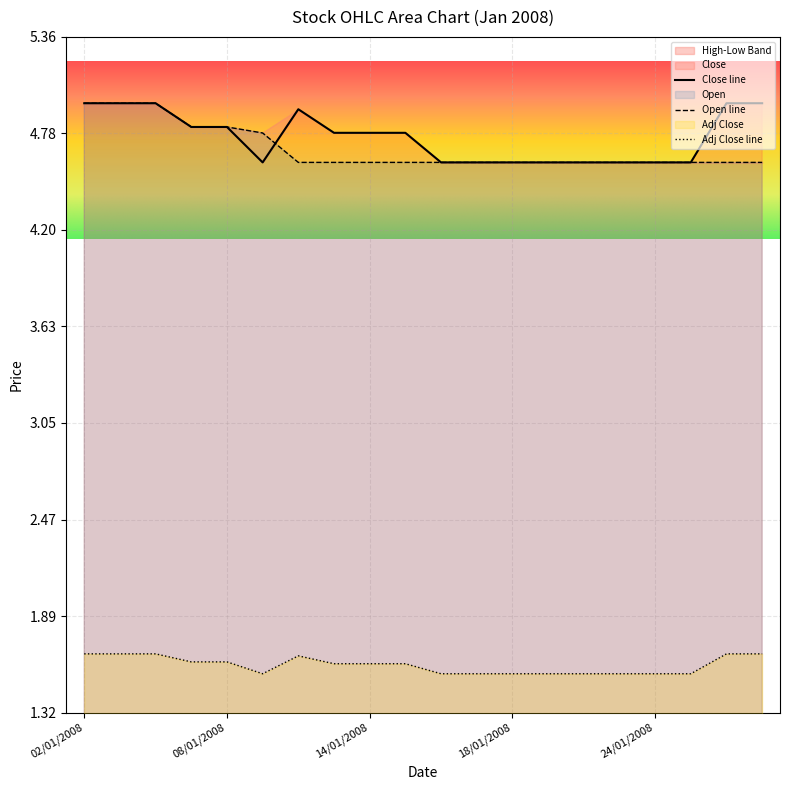

What is the difference between the maximum and minimum values in the Close series?

0.4